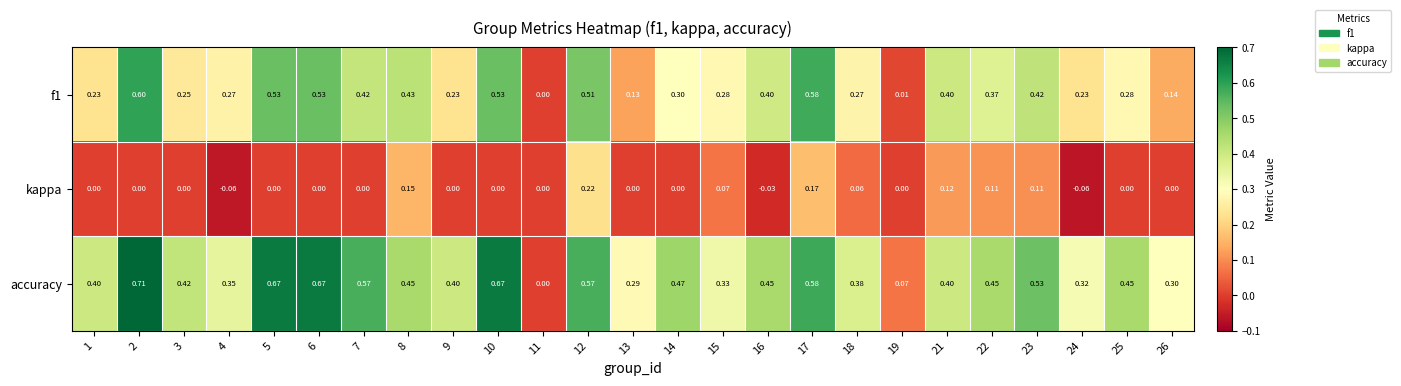

At 19, list the series in order from largest to smallest.

accuracy, f1, kappa